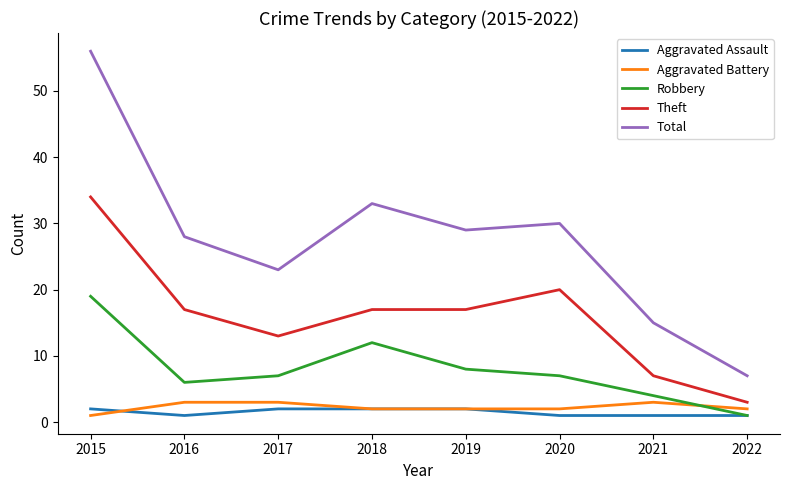

True or false: Theft has more than 2 interior local peaks.

False